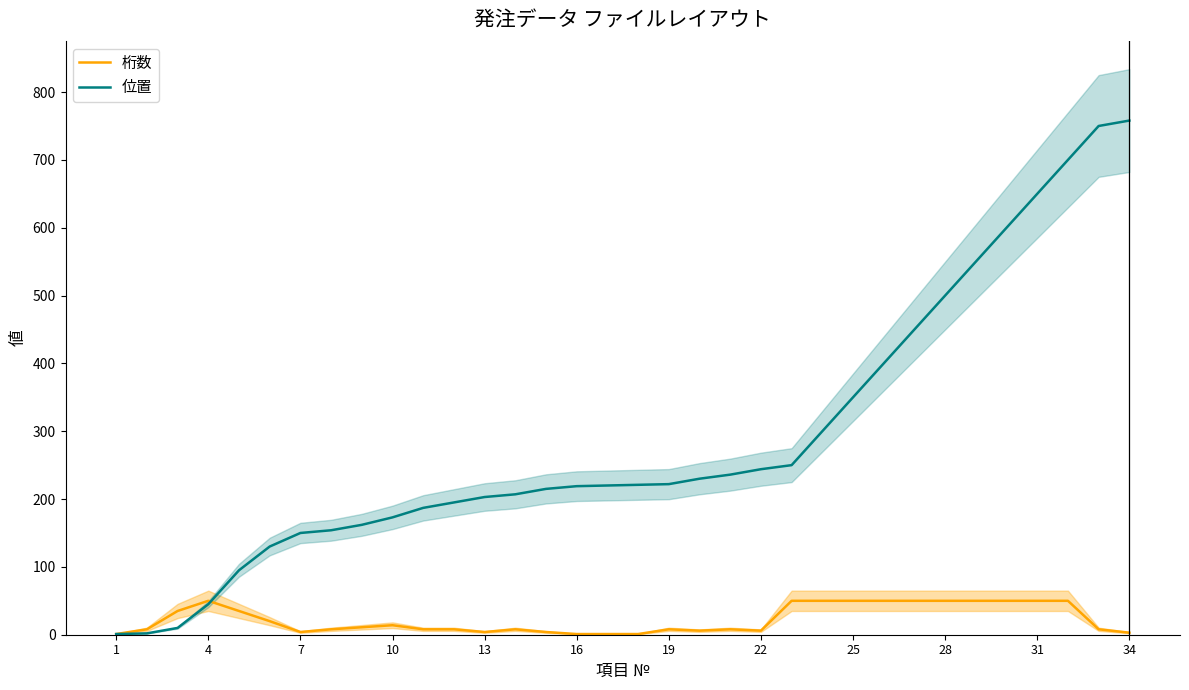

True or false: 桁数 and 位置 cross at least once.

True